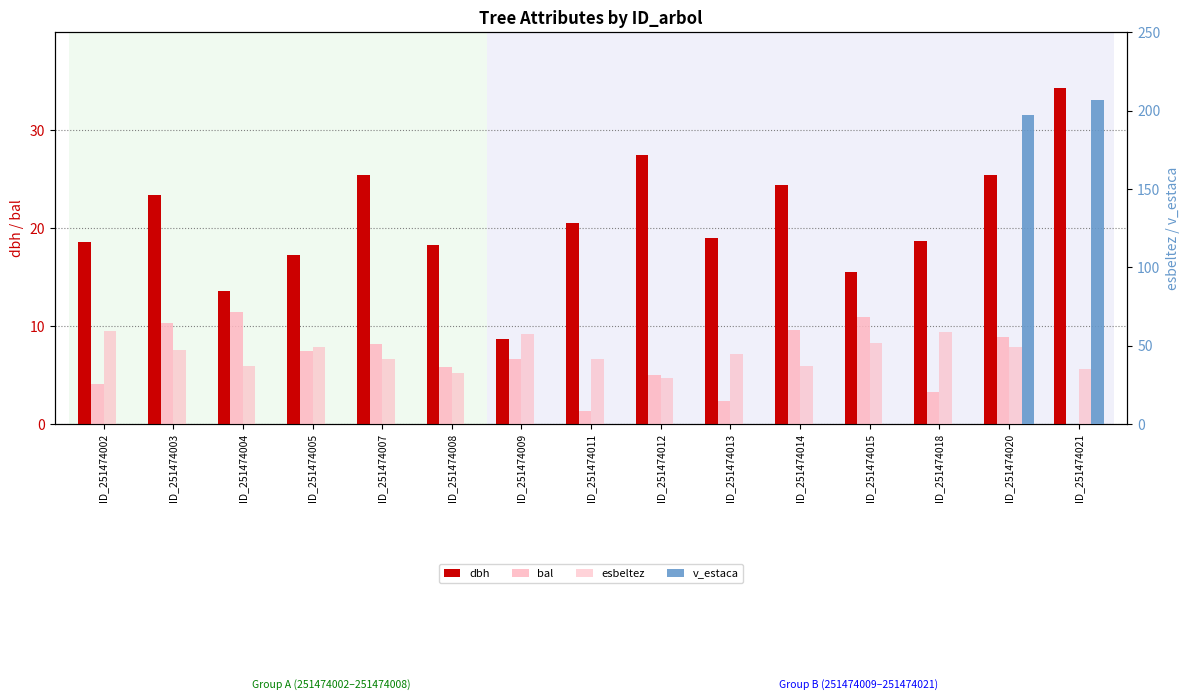

What is the sum of the v_estaca values at ID_251474021 and ID_251474015?

206.6